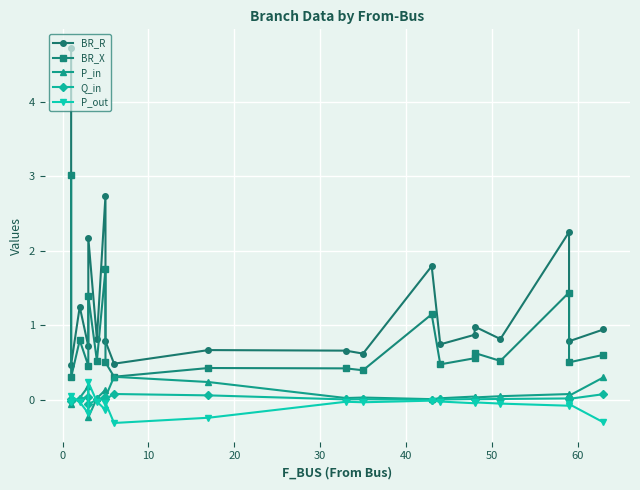

True or false: BR_X and P_in intersect in this chart.

False